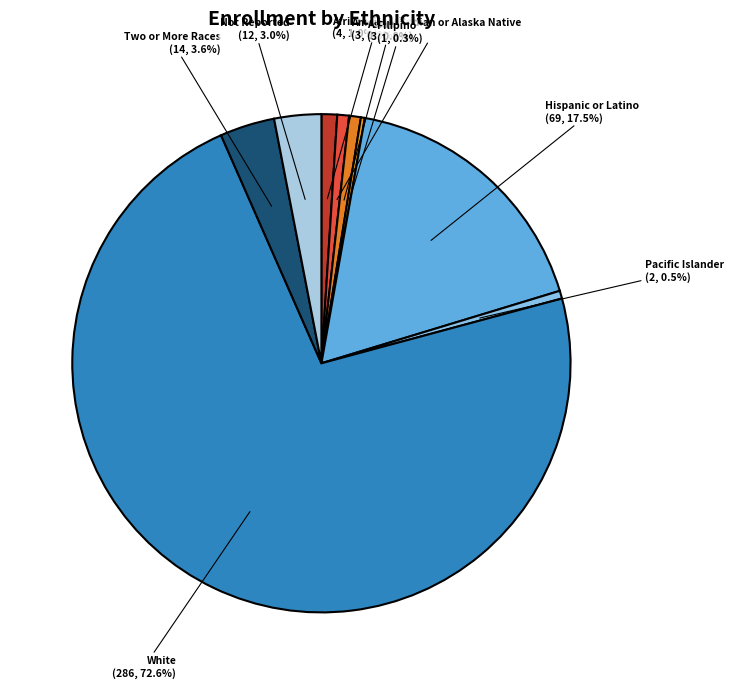

To the nearest percent, what percentage of the pie is Two or More Races?

4%